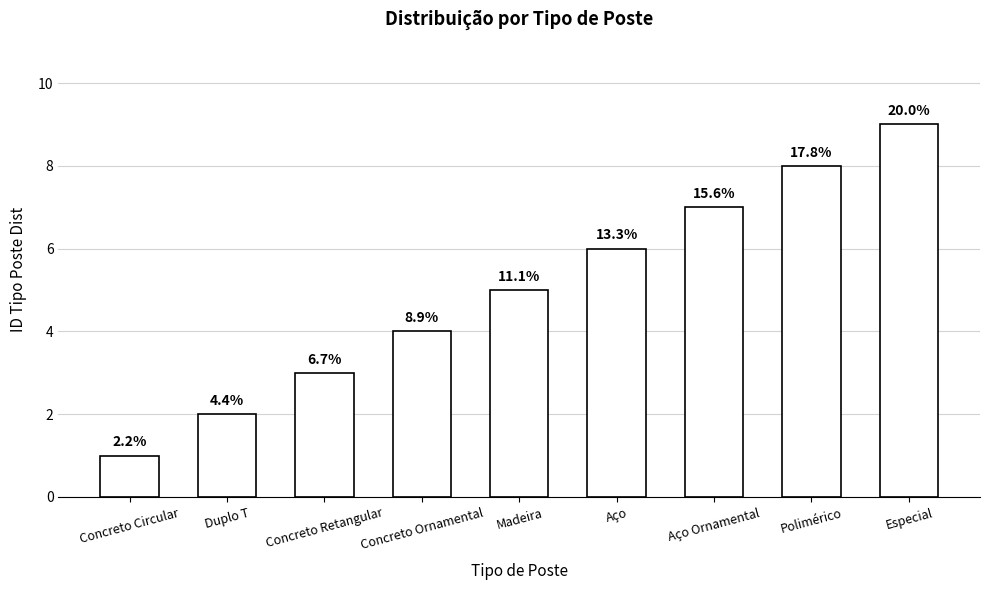

What is the change in value from Concreto Circular to Aço?

+5